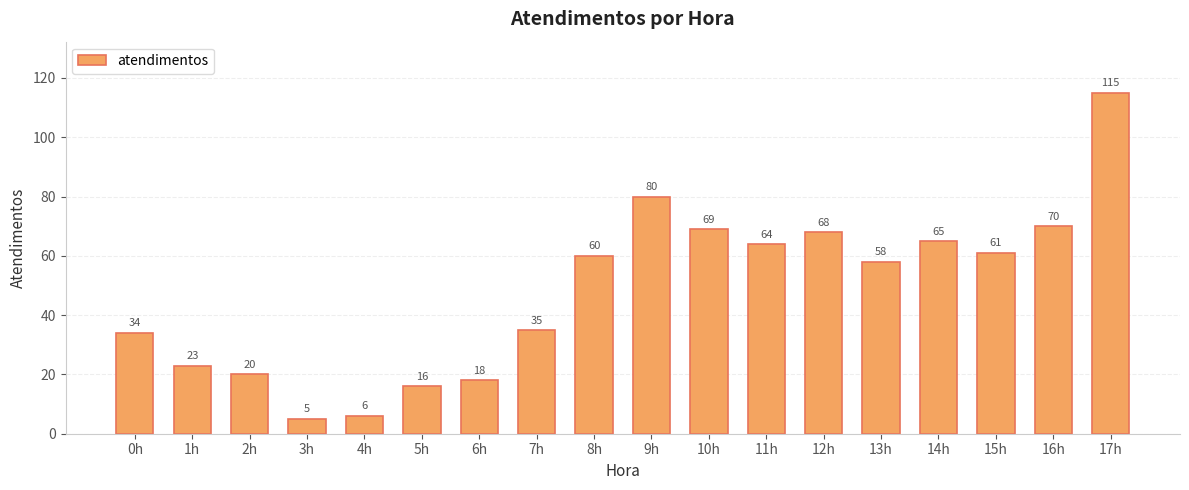

What is the change in value from 2h to 9h?

+60